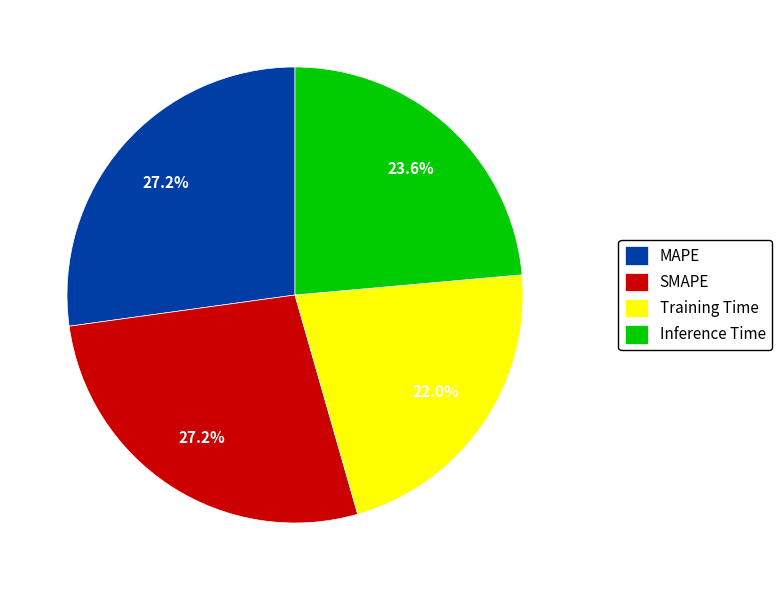

The Training Time slice represents 7% of the pie. True or false?

False